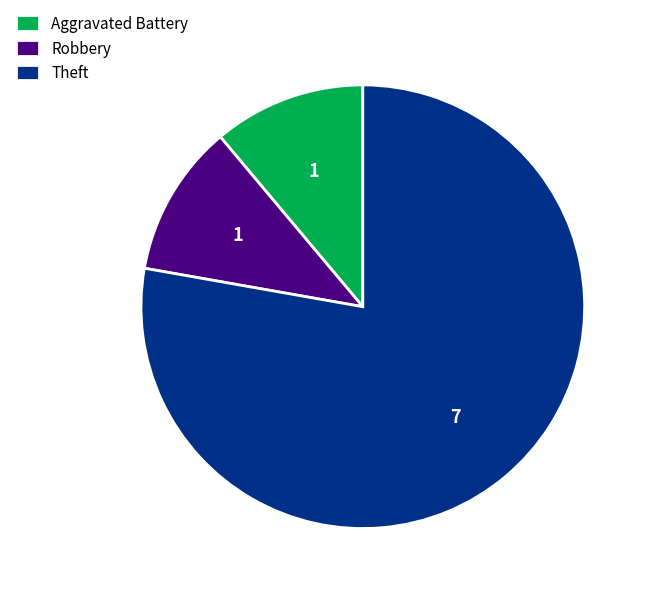

Which category has the biggest portion of the pie?

Theft